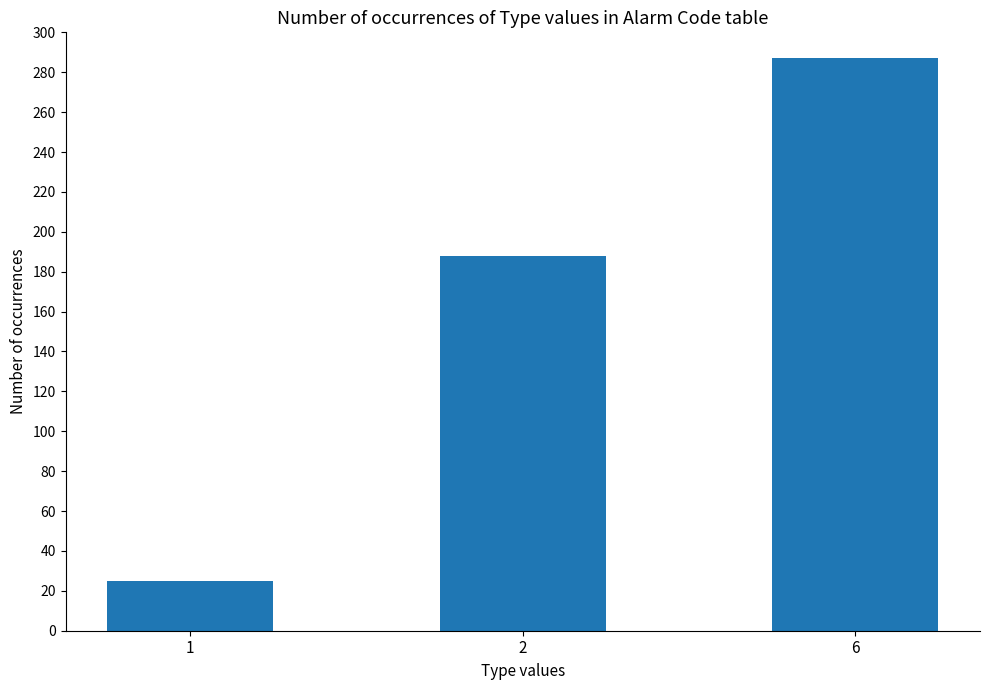

Is it true that the value at 2 is 188?

True